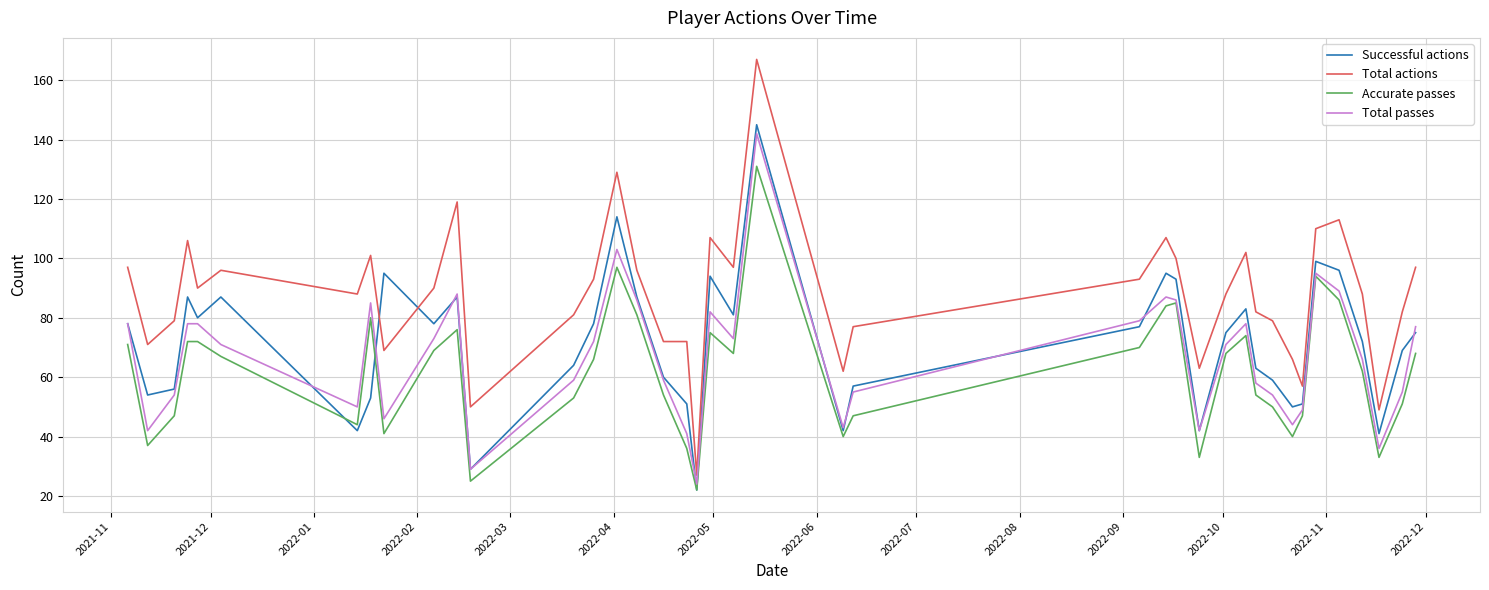

True or false: Total actions and Accurate passes intersect in this chart.

False